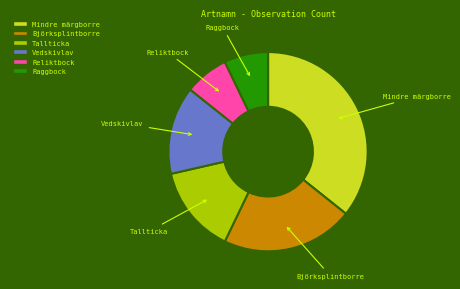

Which category has the biggest portion of the pie?

Mindre märgborre